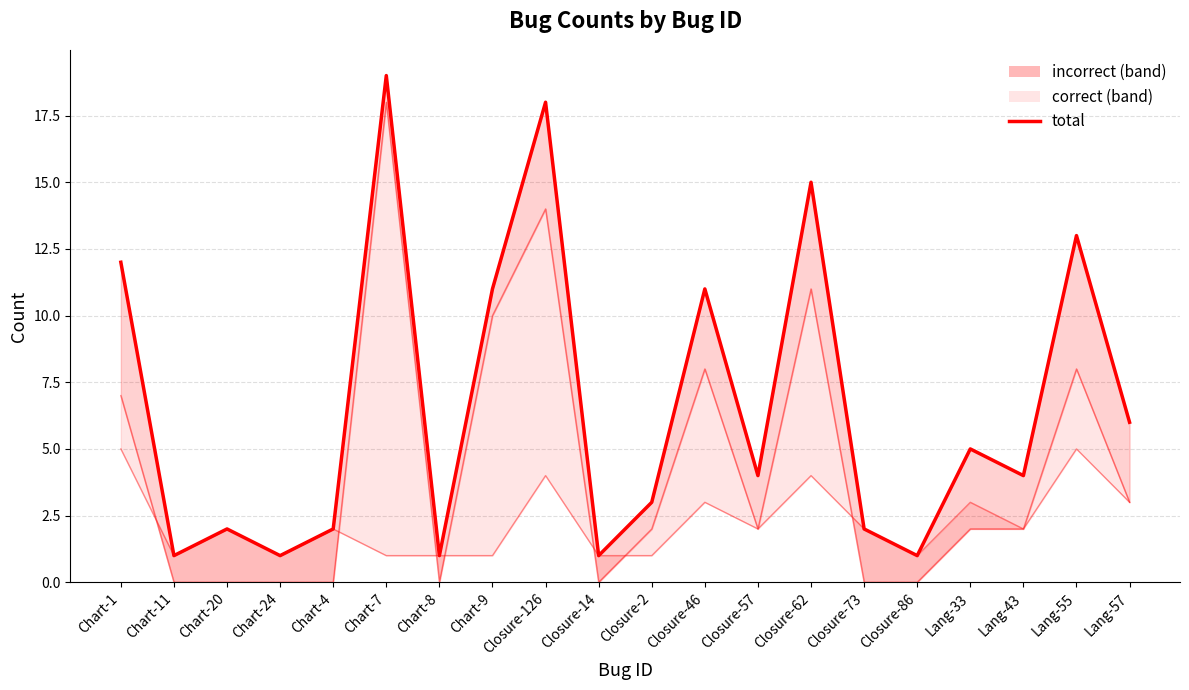

List the labels in order of value, largest first.

Chart-7, Closure-126, Closure-62, Lang-55, Chart-1, Chart-9, Closure-46, Lang-57, Lang-33, Closure-57, Lang-43, Closure-2, Chart-20, Chart-4, Closure-73, Chart-11, Chart-24, Chart-8, Closure-14, Closure-86